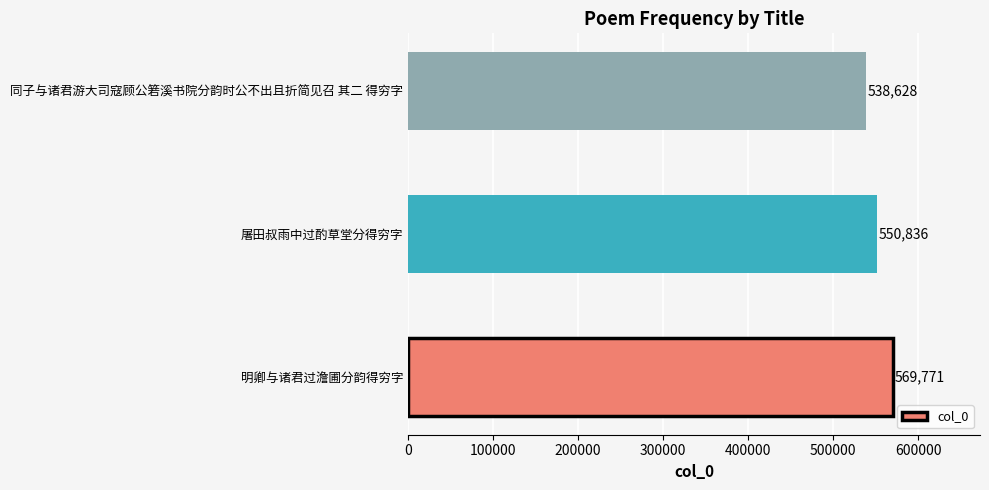

What is the greatest value displayed?

569771